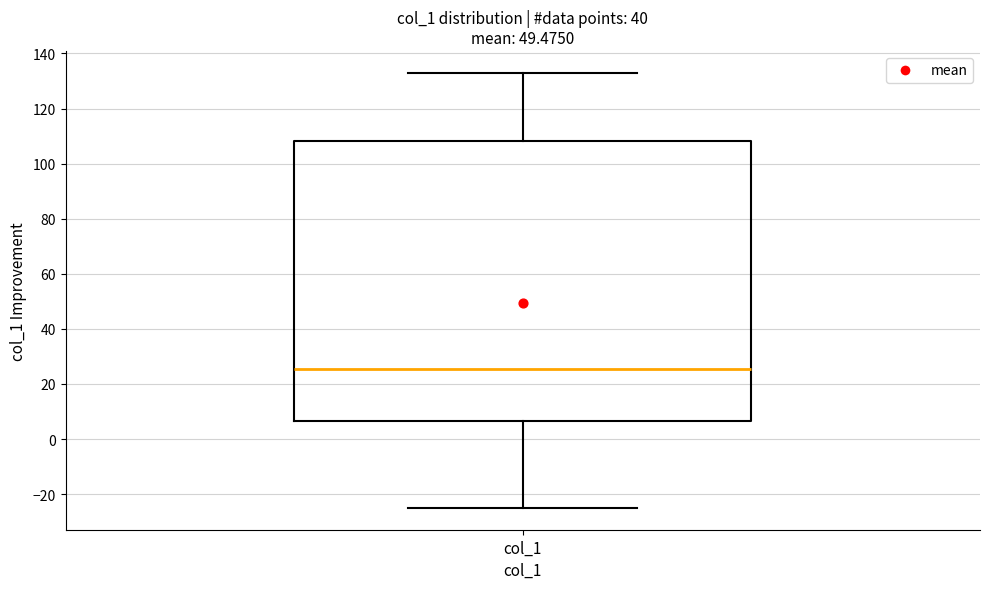

Read this box plot against the y-axis: the position of the median line, the range covered by the box, and the ends of both whiskers. The values are not printed on the chart, so give them approximately, as read against the axis.

median 26, box 6 to 108, whiskers -24 to 134